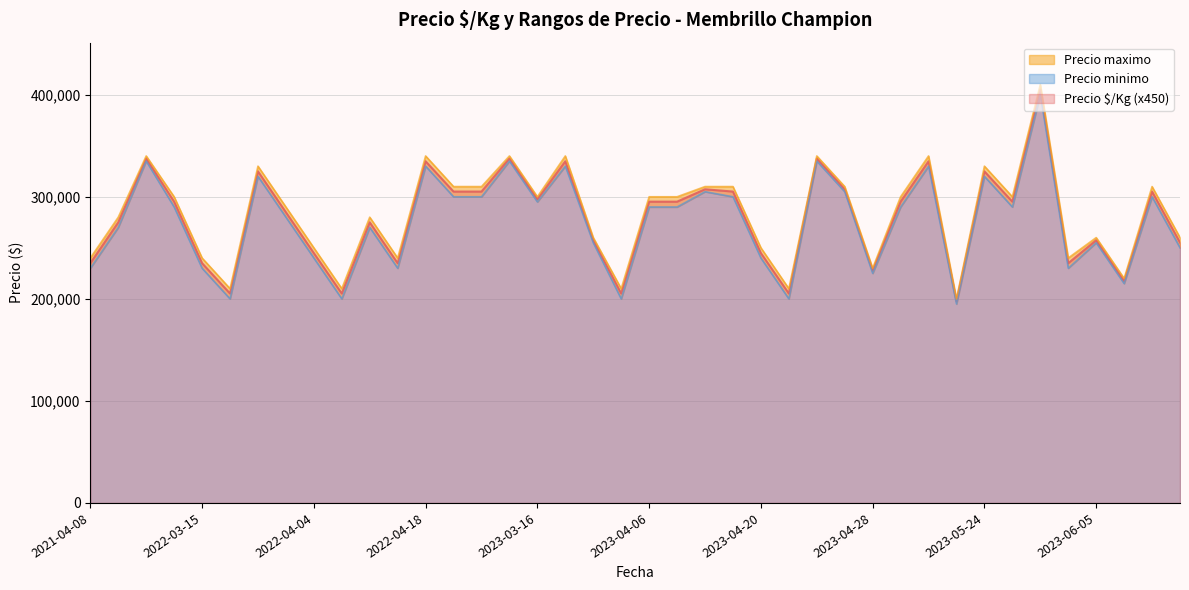

True or false: Precio minimo and Precio maximo intersect in this chart.

False